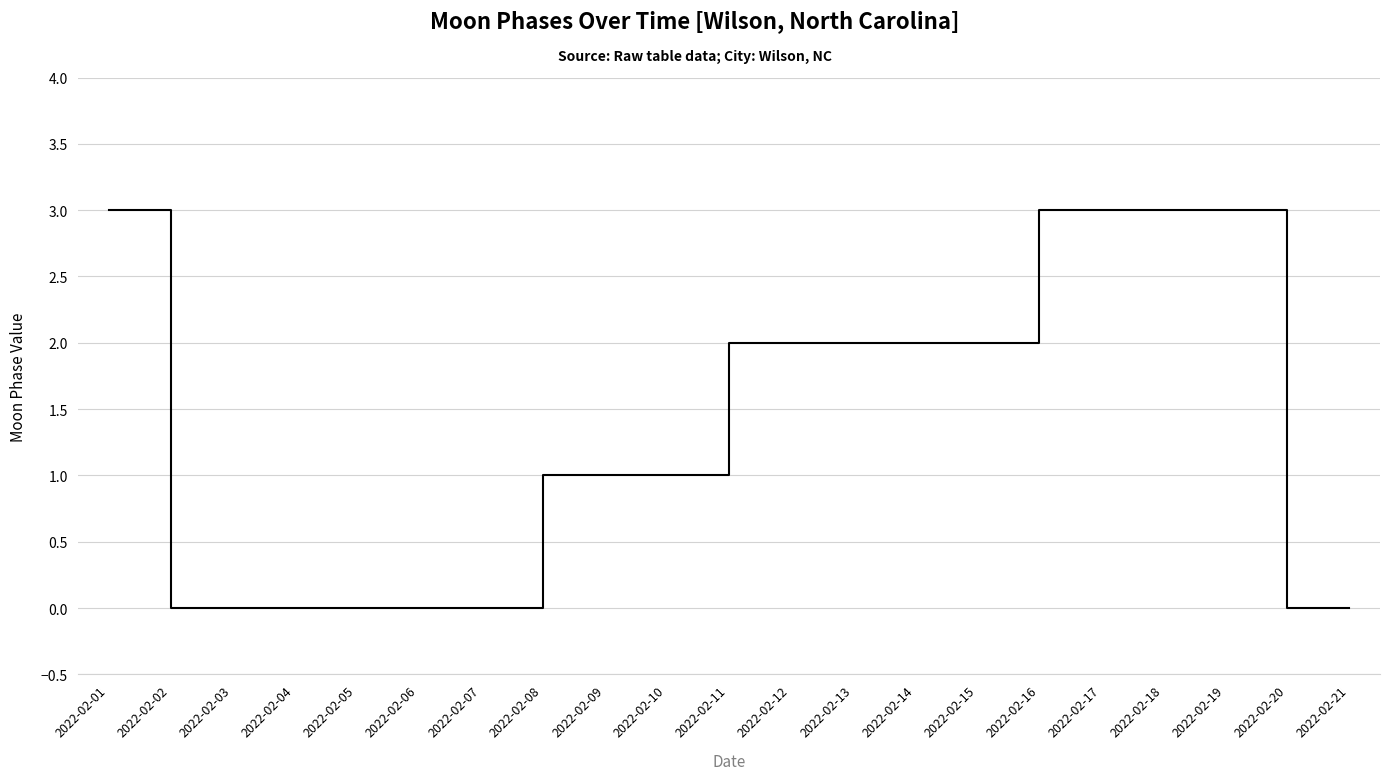

What is the difference between the second highest and minimum values?

3